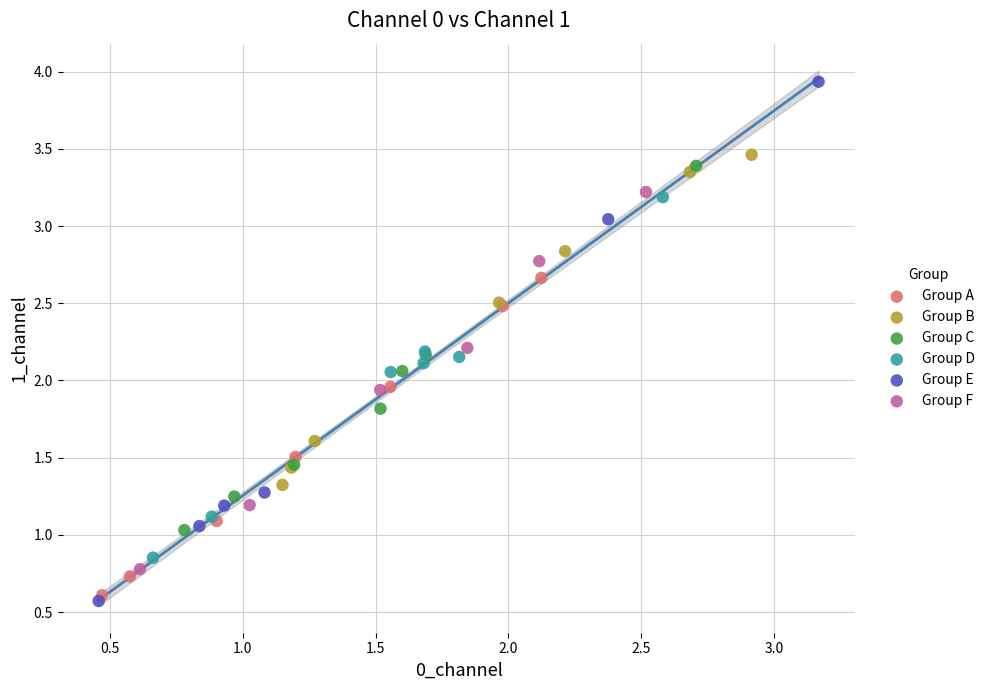

Which series reaches the maximum Y coordinate?

Group E